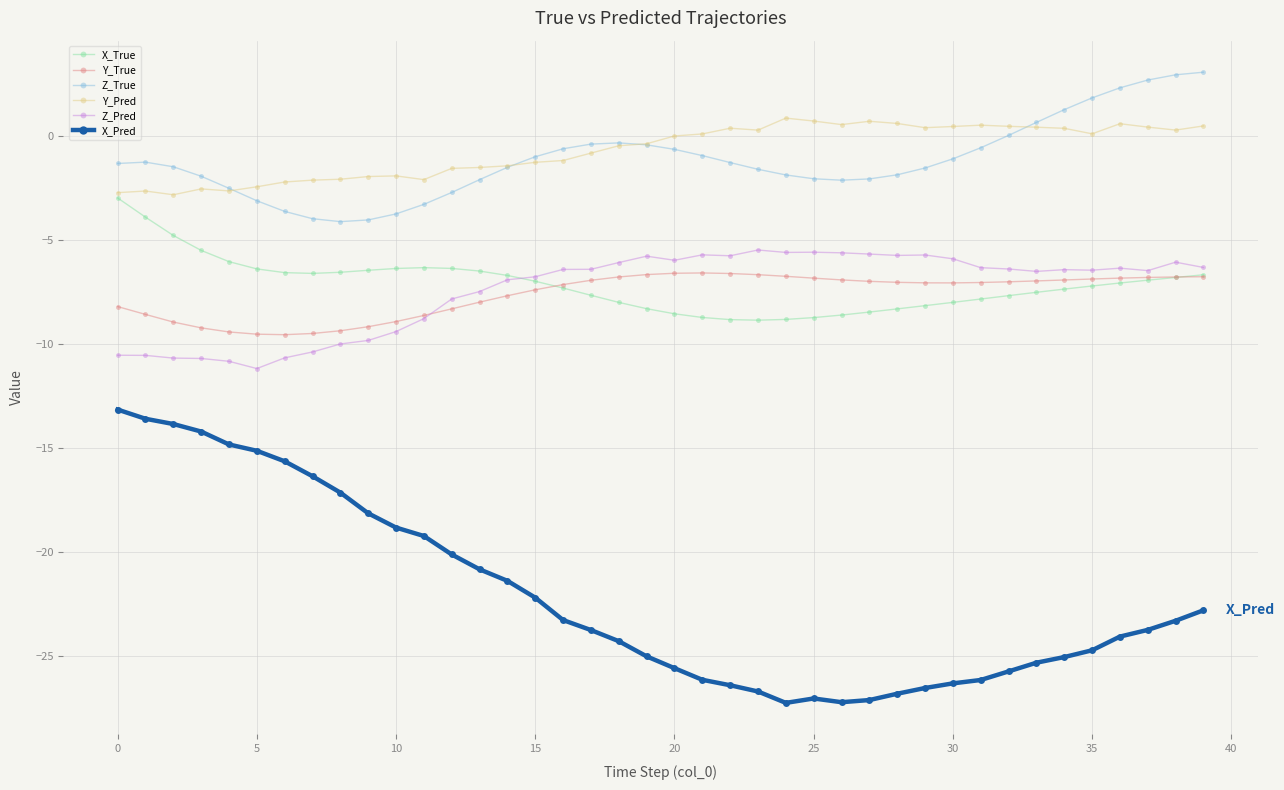

At how many categories does at least one series exceed -16?

40